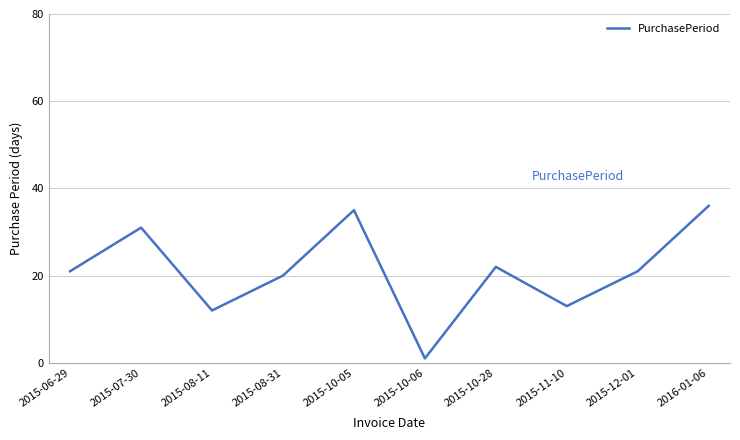

Reading left to right, transcribe all the data shown in this chart.

21	31	12	20	35	1	22	13	21	36